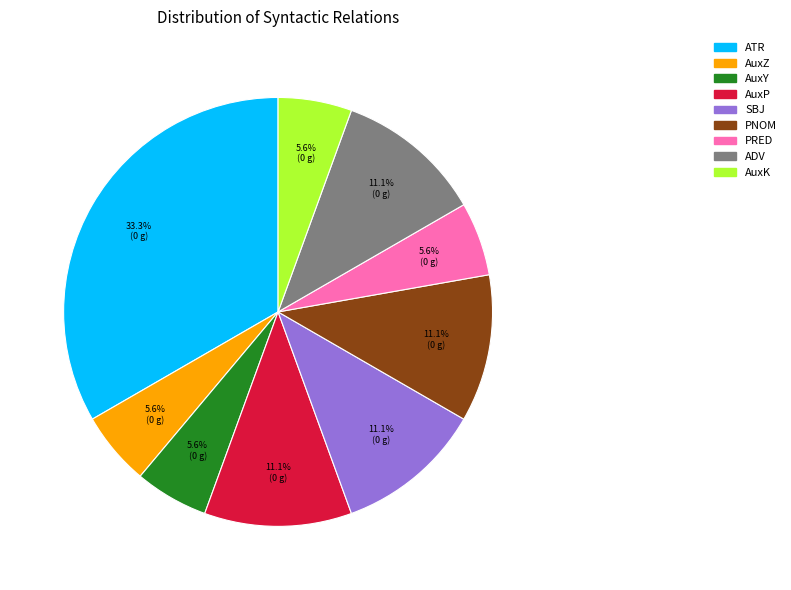

The ADV slice represents 11% of the pie. True or false?

True